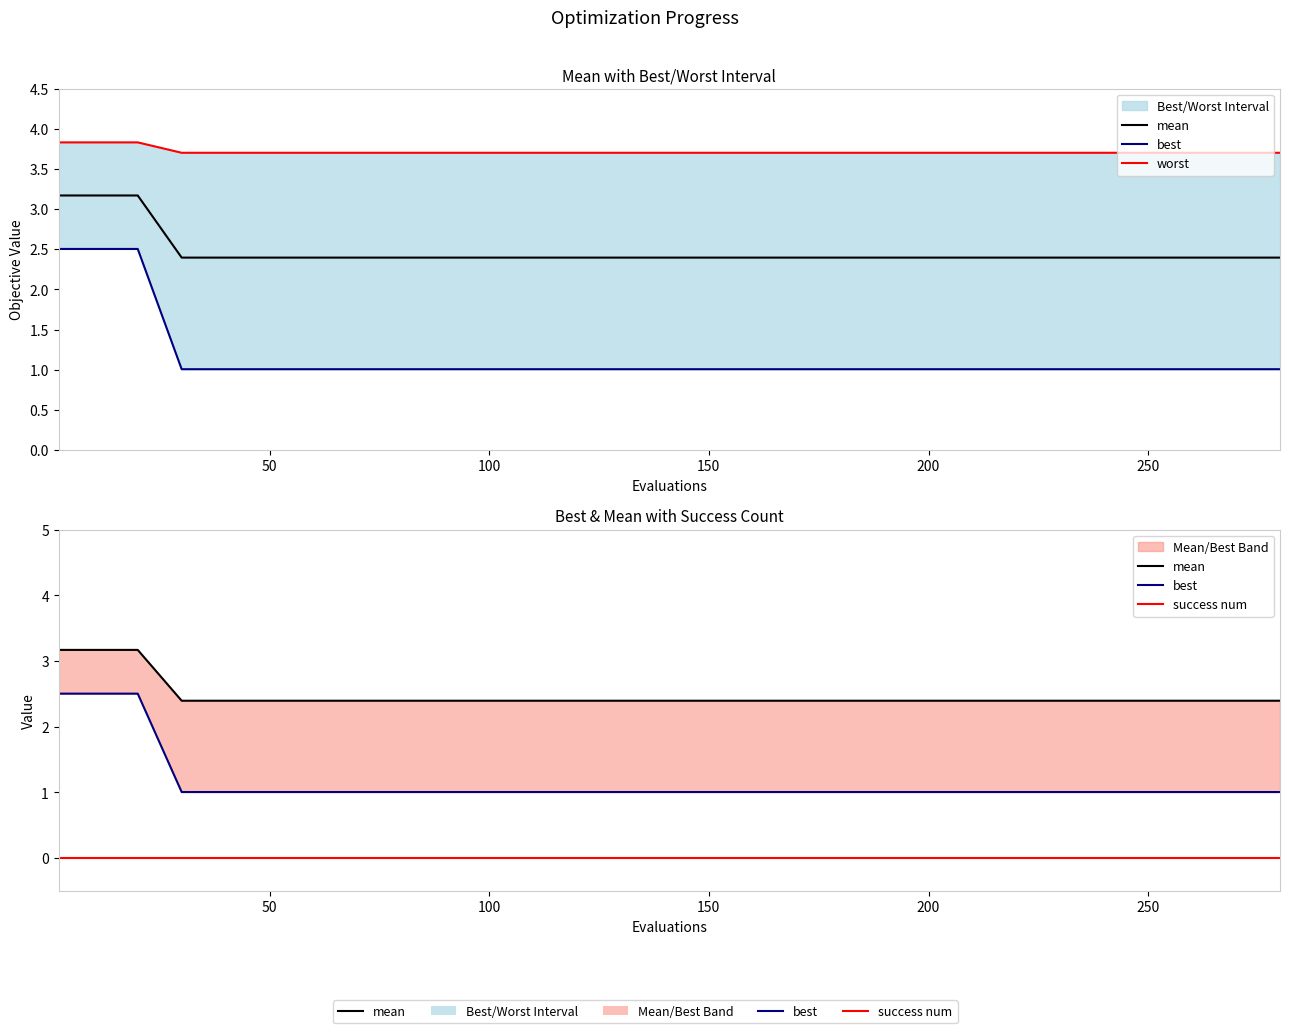

True or false: best and success num intersect in this chart.

False